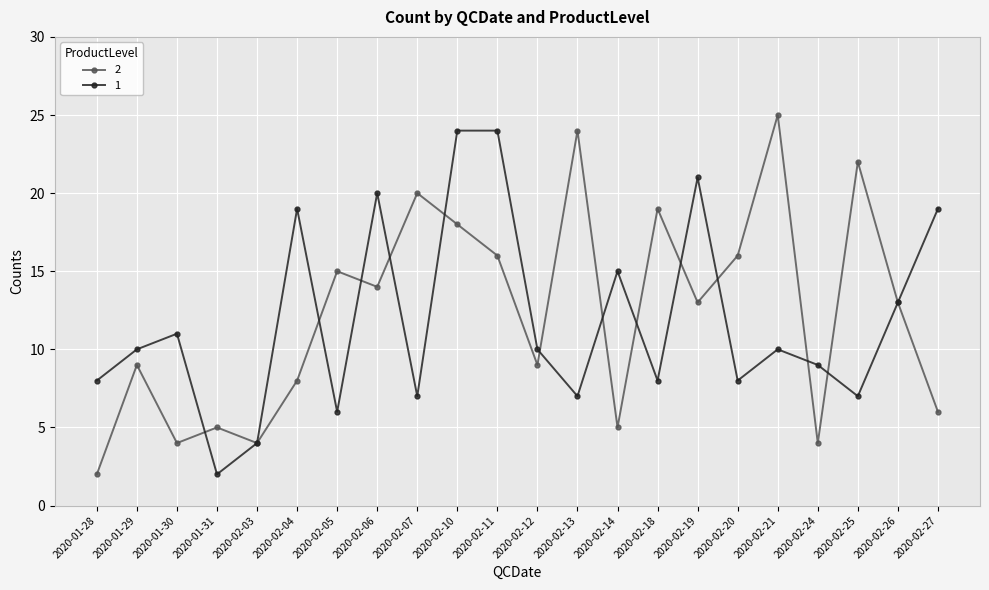

Count the number of data series in this chart.

2